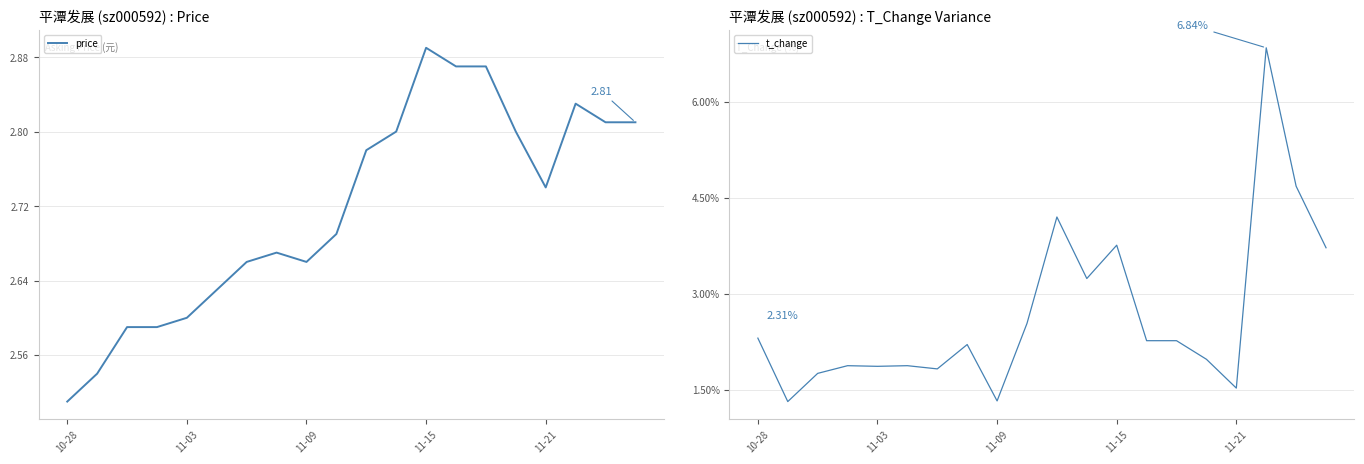

The value of t_change at 19 is 3.7. True or false?

True